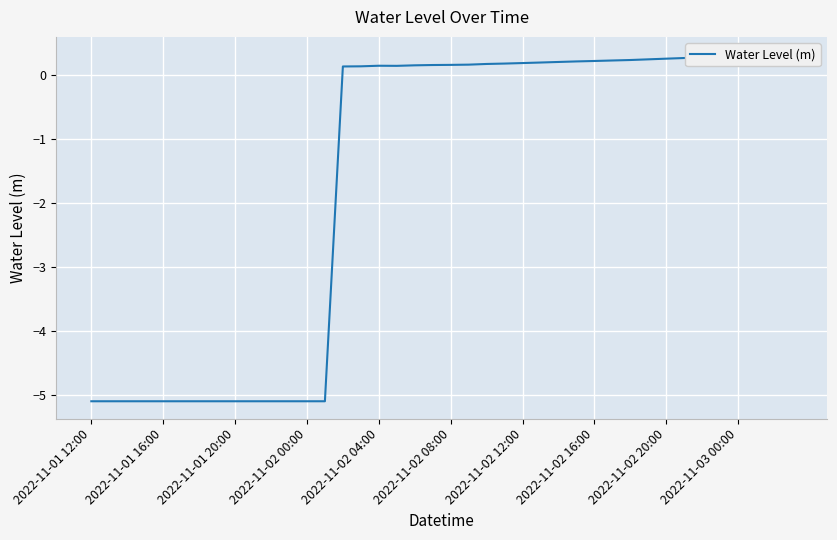

Where is the first local minimum?

17